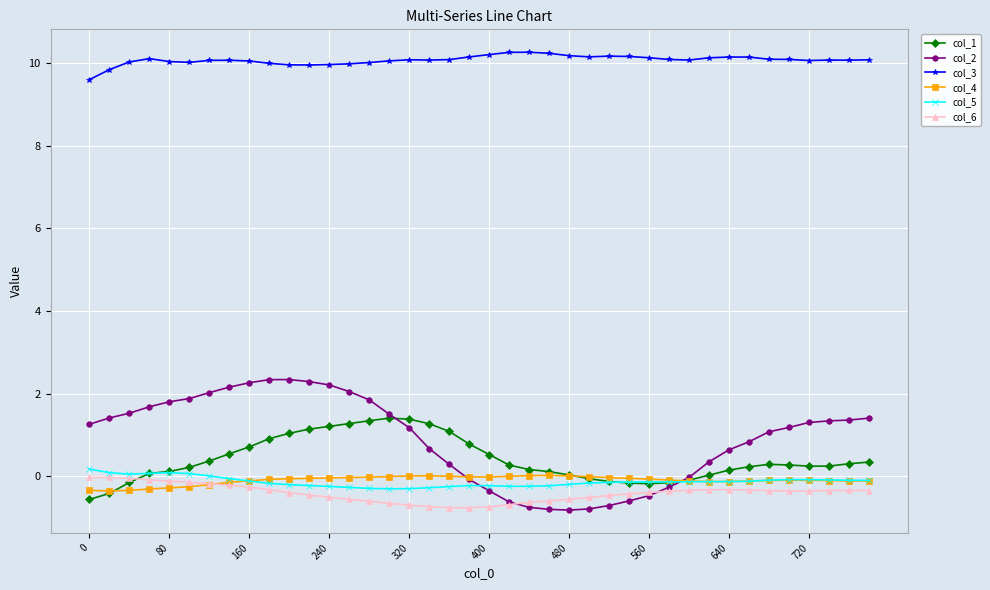

What is the average value of the col_1 series?

0.4